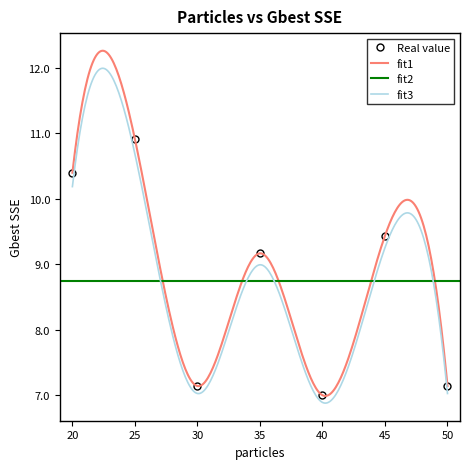

Reading left to right, what are all the values shown in this chart?

10.4	10.9	7.1	9.2	7.0	9.4	7.1